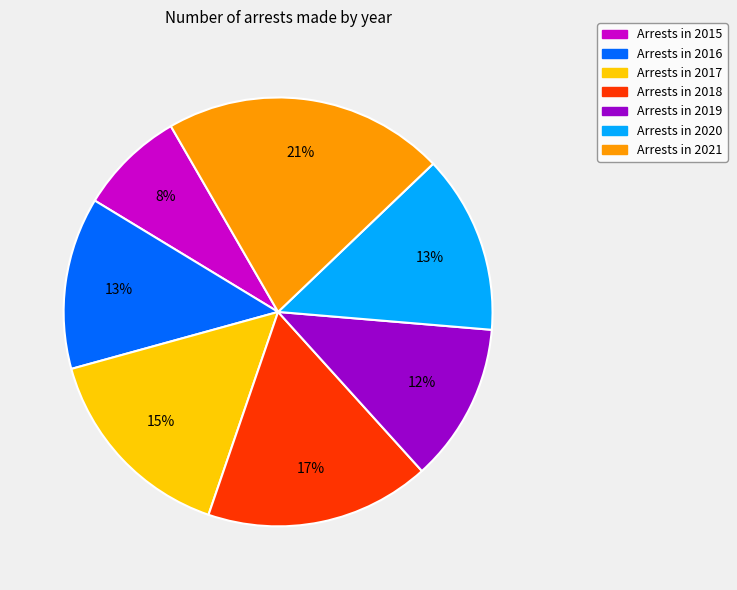

Does any single category account for the majority?

No